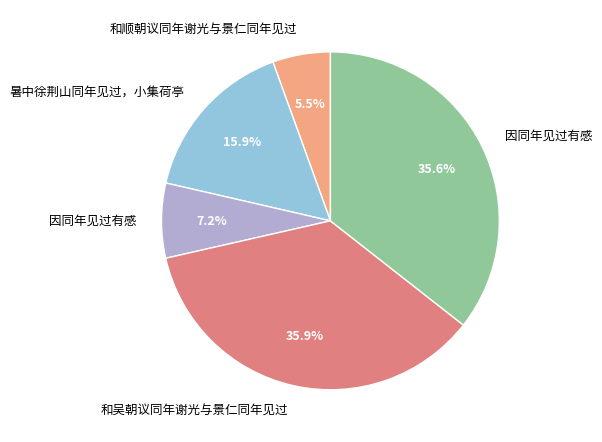

Is there a majority slice in this chart?

No